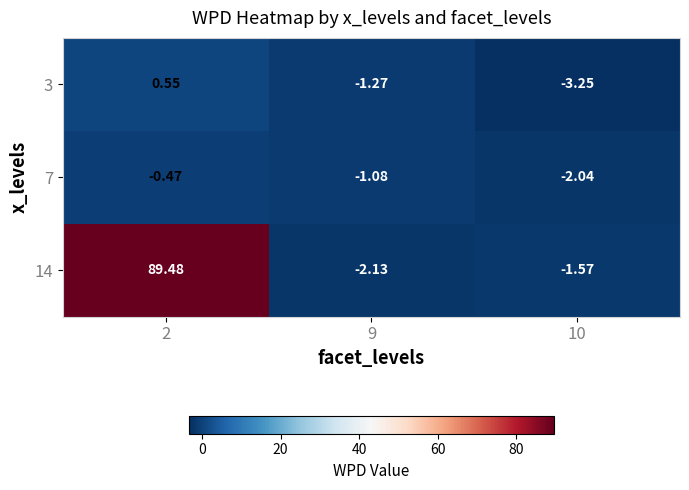

Is the value of 14 at 9 greater than the value of 7 at 10?

No